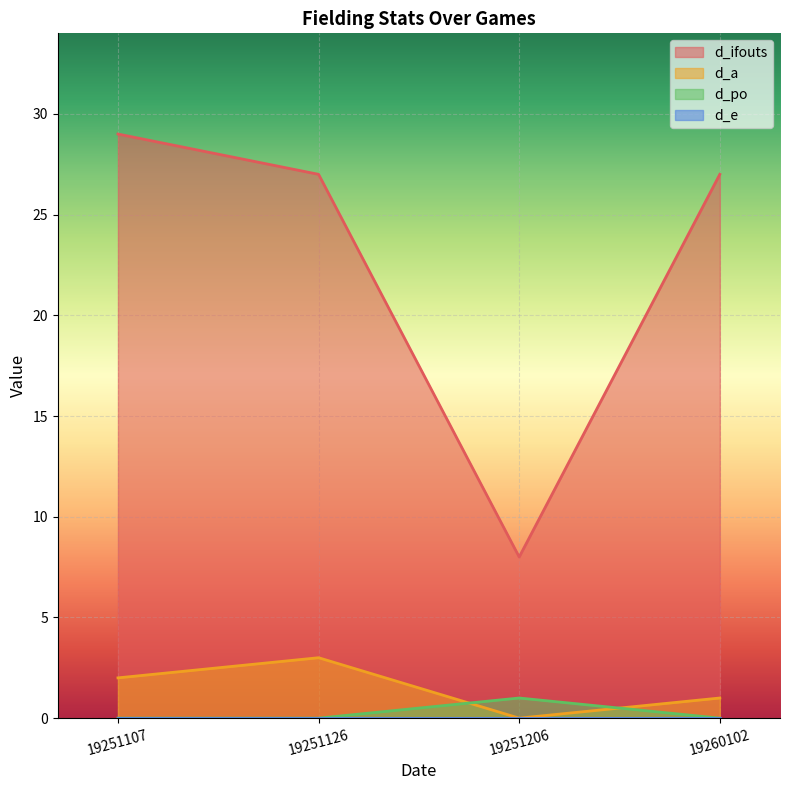

The d_po series shows 0 at 19251107. True or false?

True